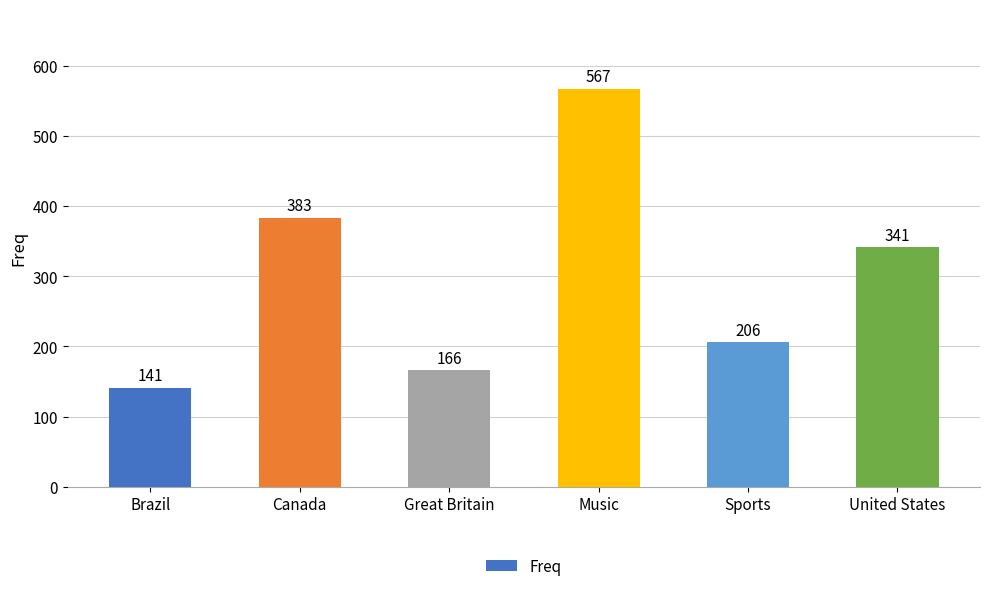

Which category has the lowest value across all series?

Brazil